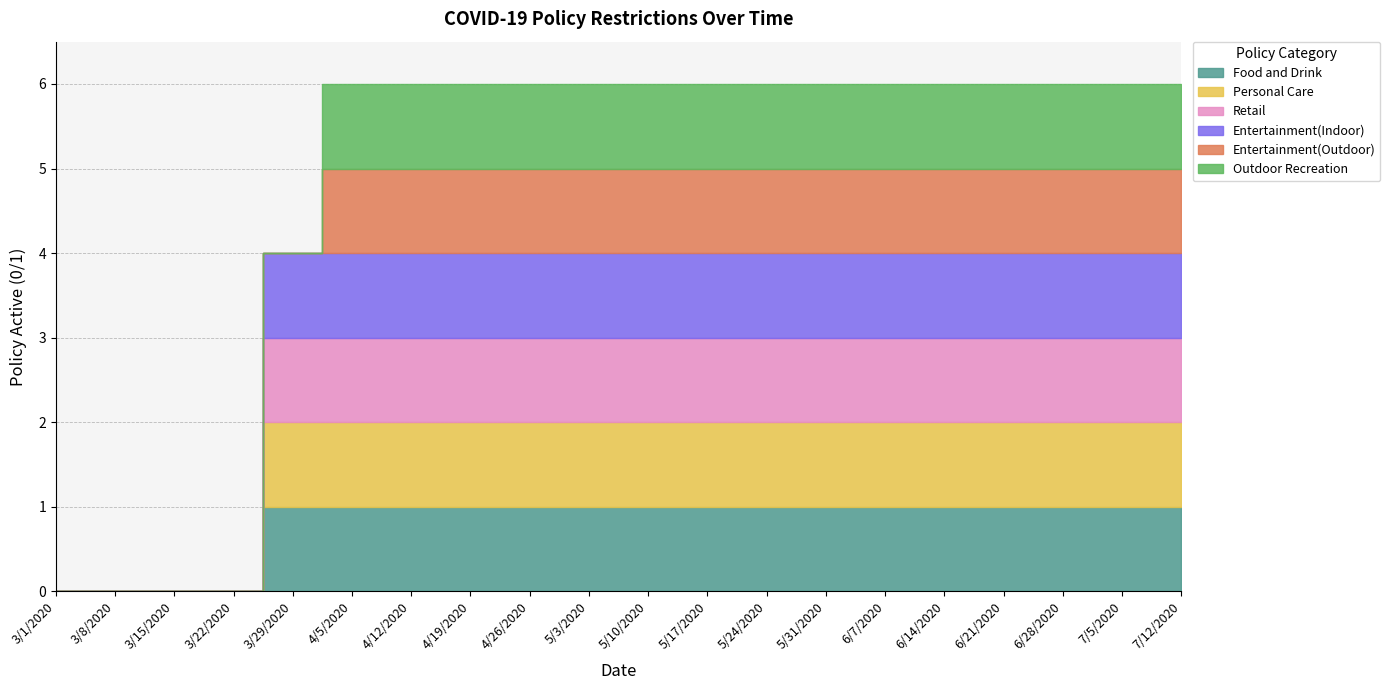

Count the number of data series in this chart.

6